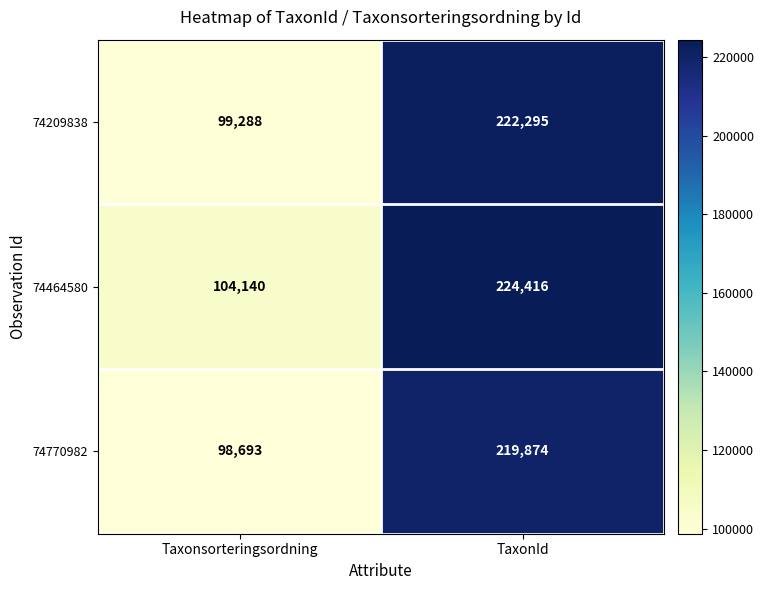

Reading left to right, what are all the values shown in this chart?

74209838: Taxonsorteringsordning=99288	TaxonId=222295
74464580: Taxonsorteringsordning=104140	TaxonId=224416
74770982: Taxonsorteringsordning=98693	TaxonId=219874